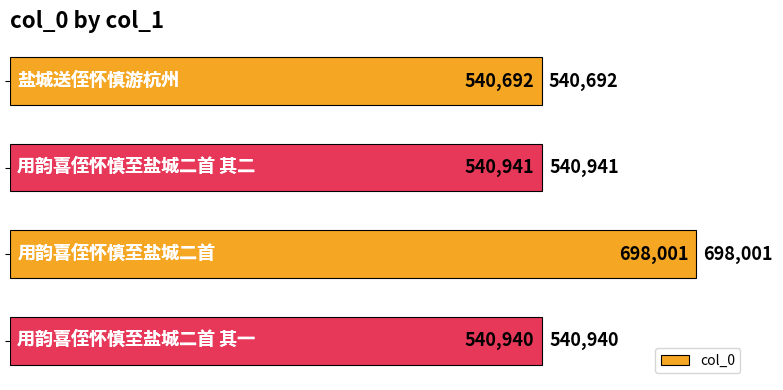

How many data points are less than 540941?

2